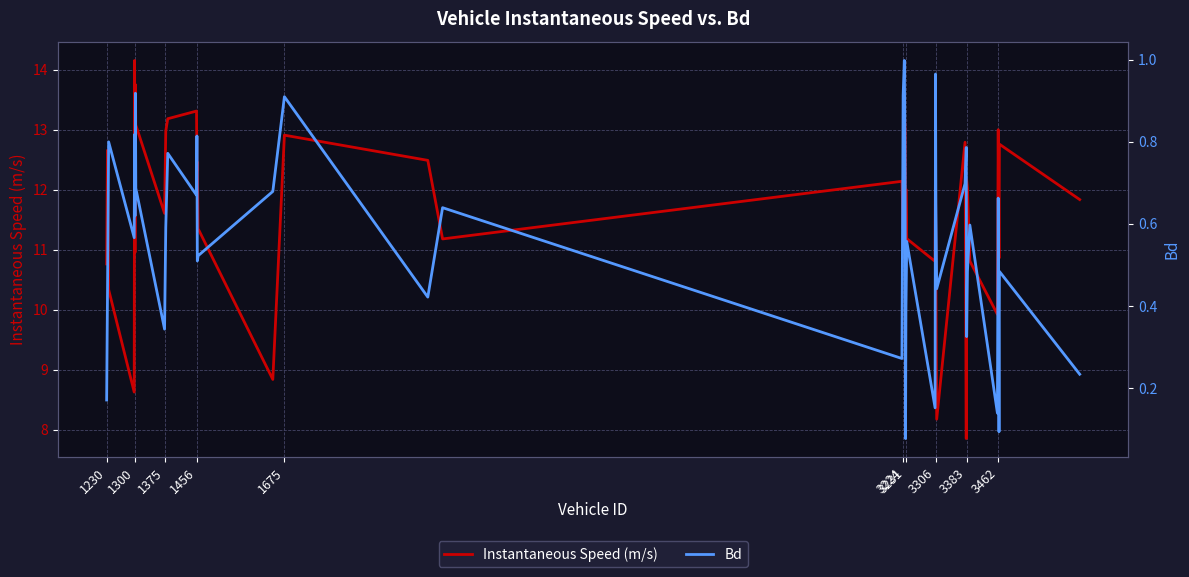

What is the lowest value of the Instantaneous Speed (m/s) series?

7.9